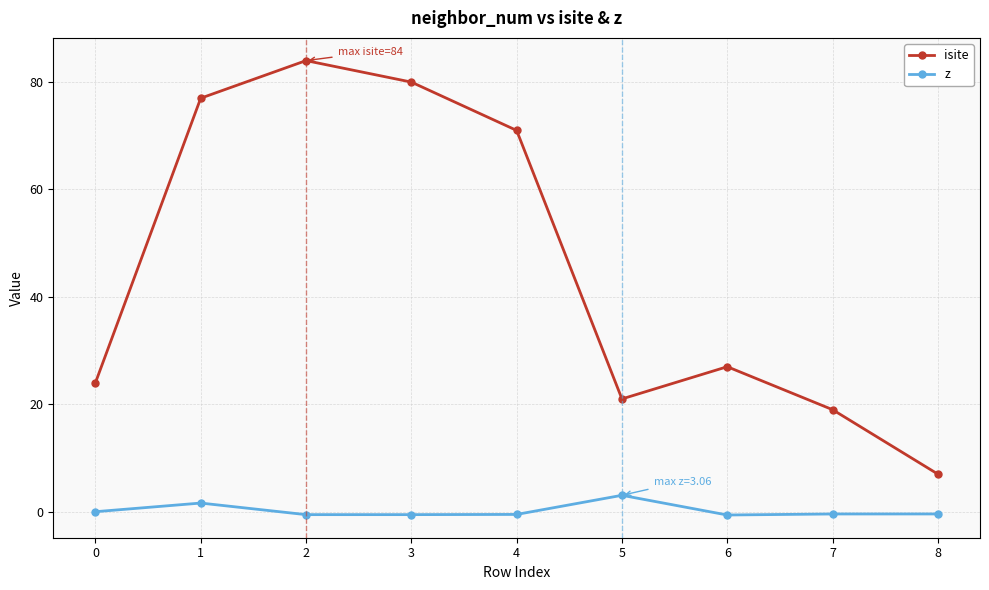

True or false: isite has more than 0 points higher than both neighbors.

True